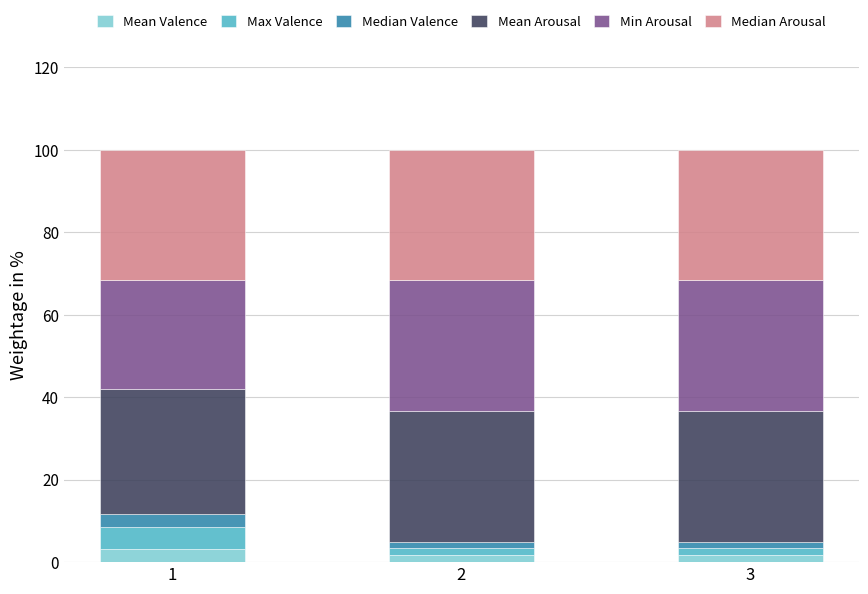

What is the total value across all series at 1?

100.0